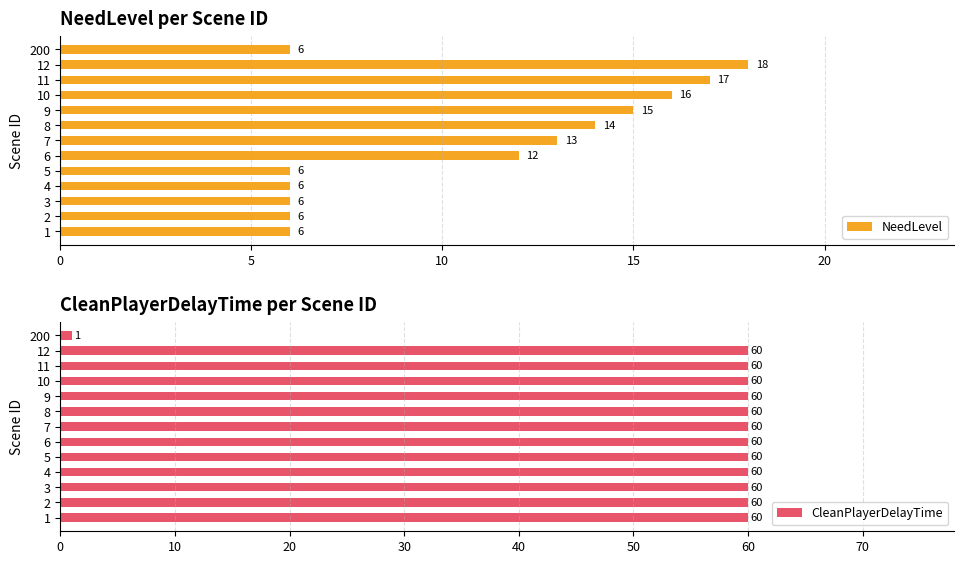

What are all the series names shown in the legend?

NeedLevel, CleanPlayerDelayTime